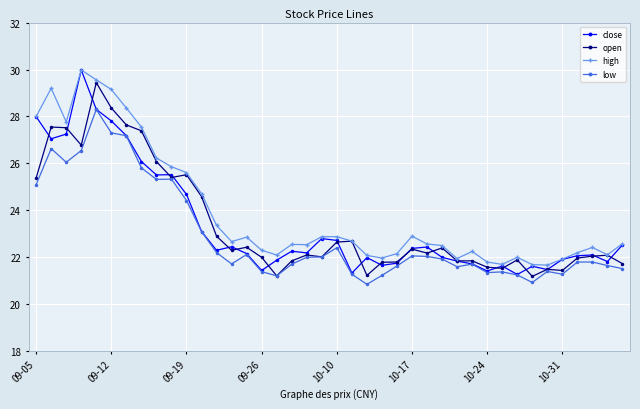

At how many categories does at least one series exceed 24?

12